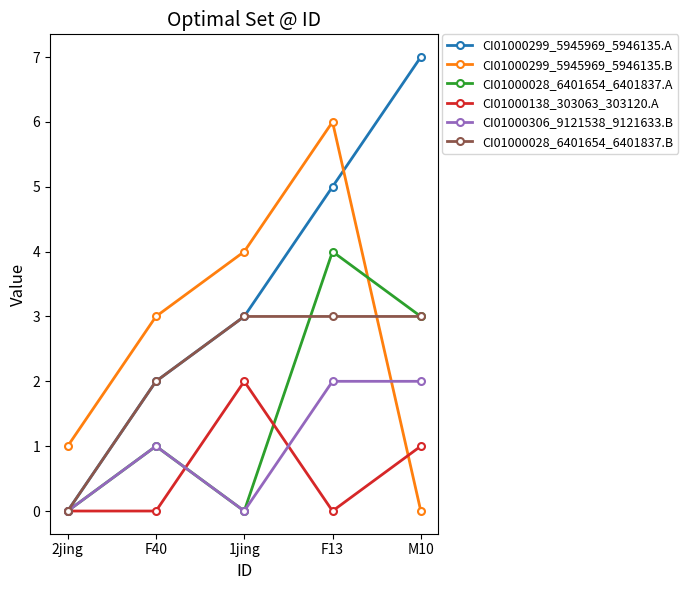

True or false: CI01000028_6401654_6401837.A has a value of 1 at F40.

True